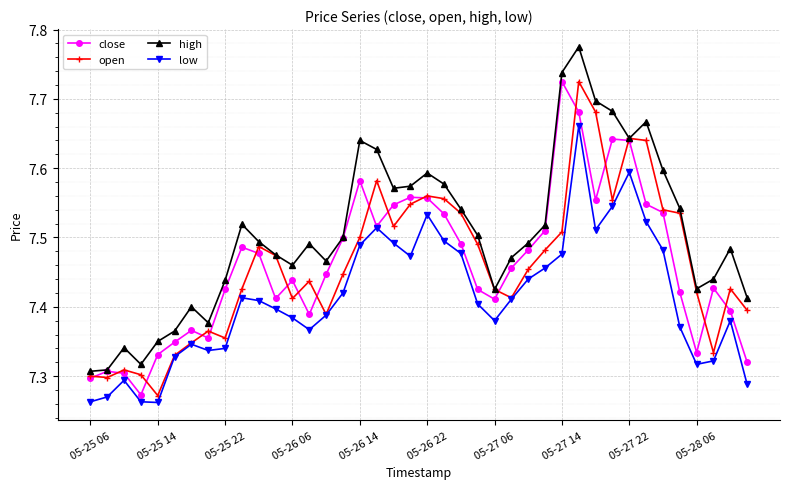

True or false: low and high intersect in this chart.

False